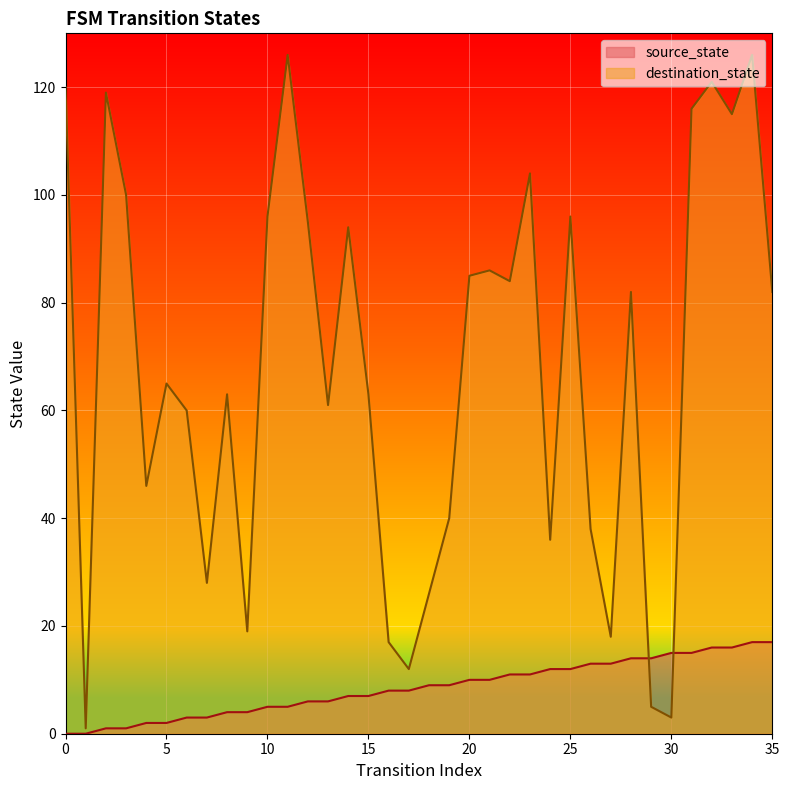

Does the chart display data point markers on the line(s)?

No